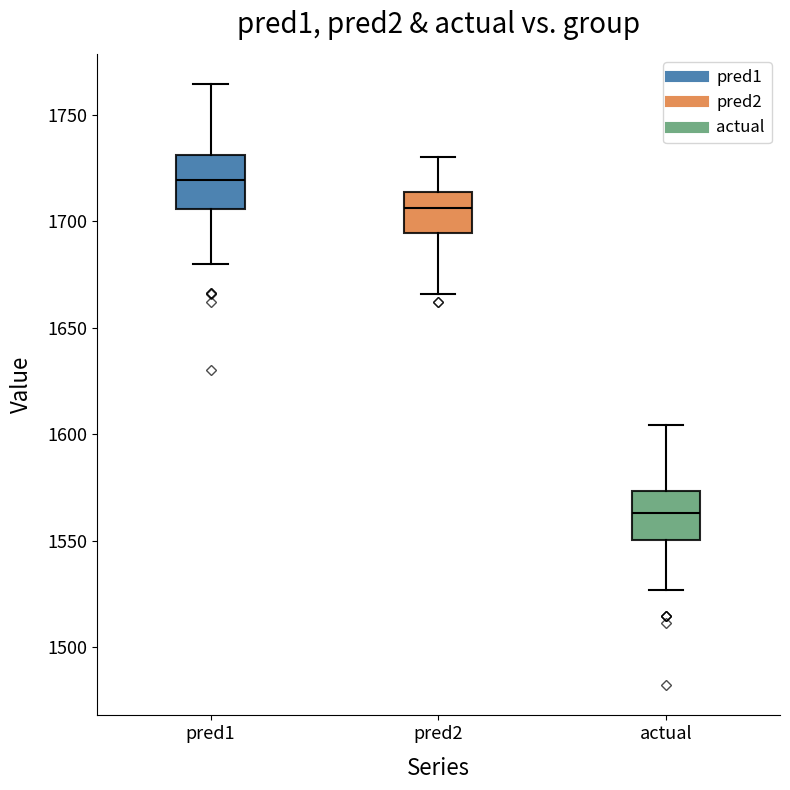

Which box has the lowest median line?

actual